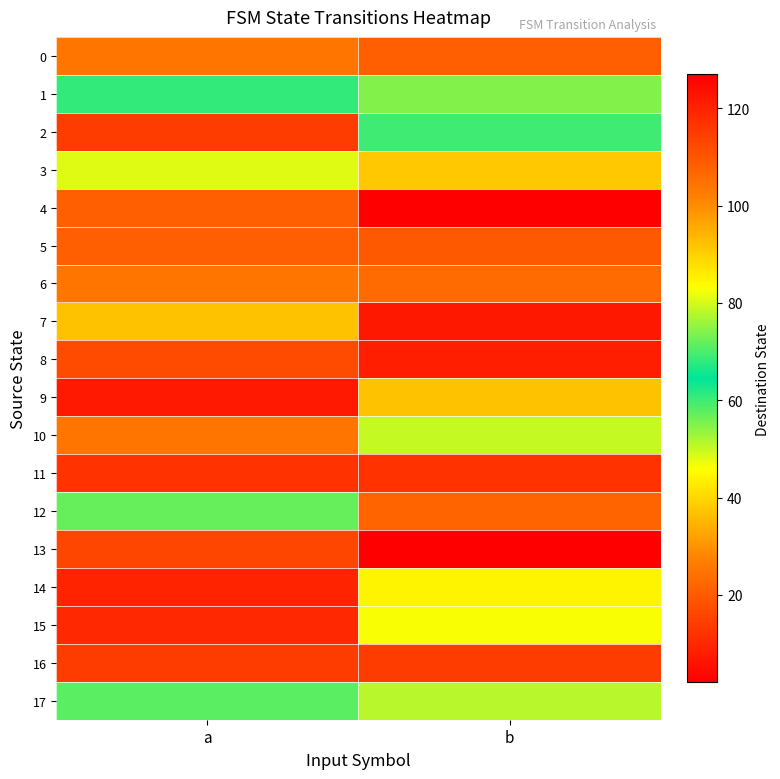

What is the maximum value shown in the chart?

127